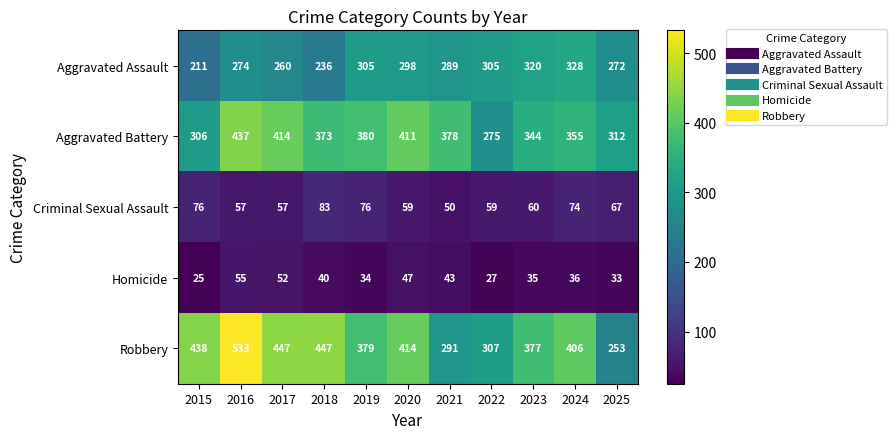

What is the average value of the Criminal Sexual Assault series?

65